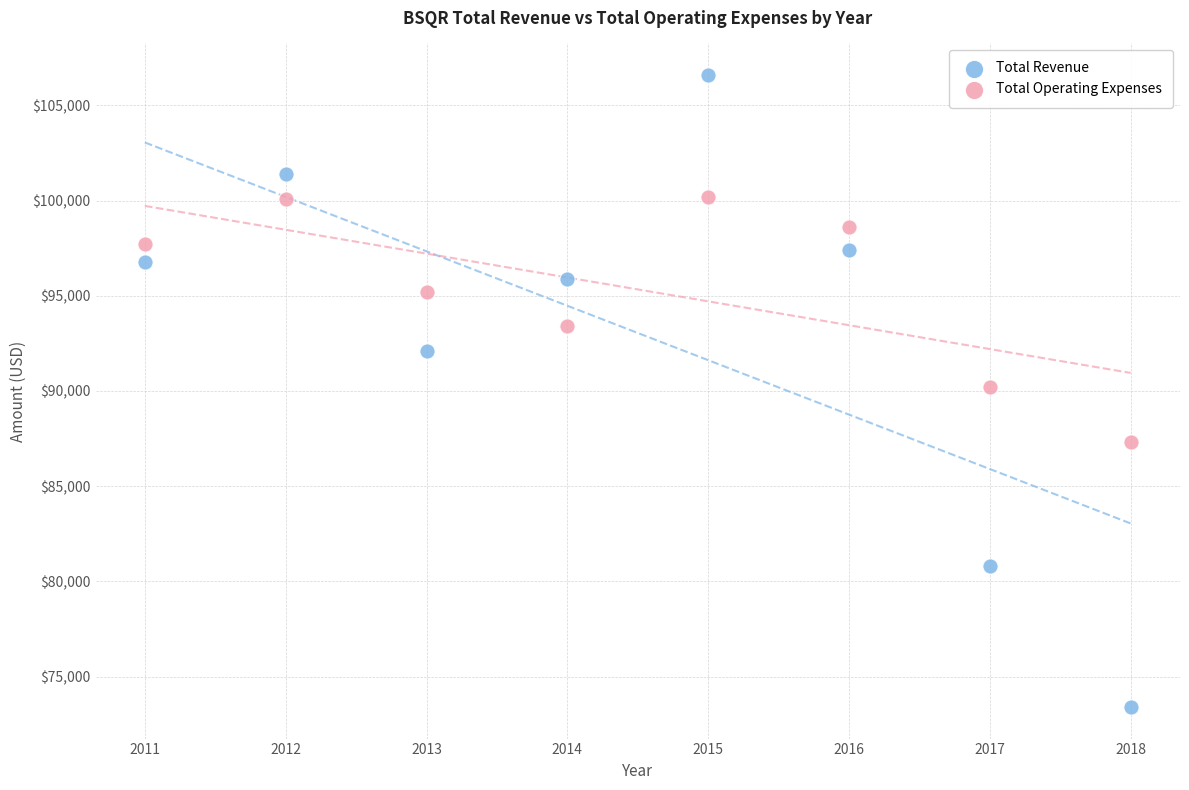

Across all data points, what is the range of Y values (max minus min)?

33200